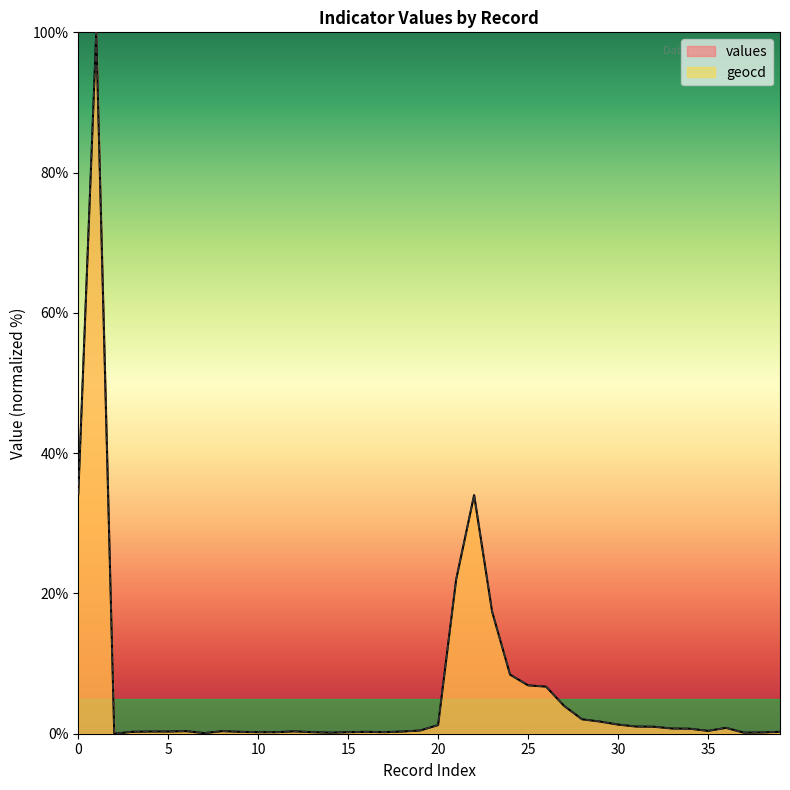

Which series has the largest range (max minus min)?

values